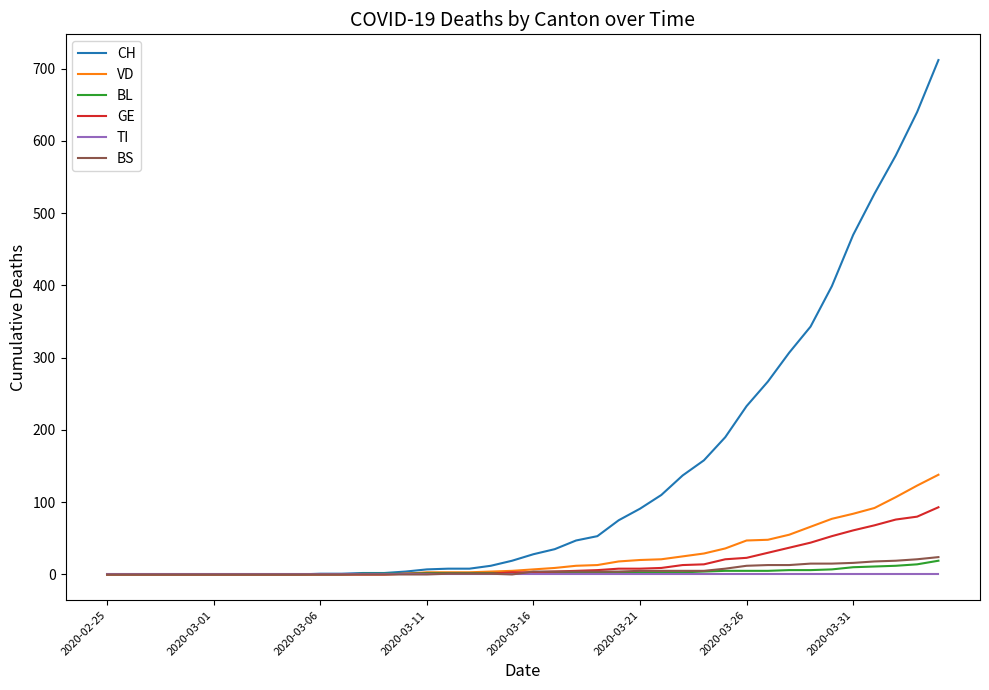

Which series has the largest total across all categories?

CH